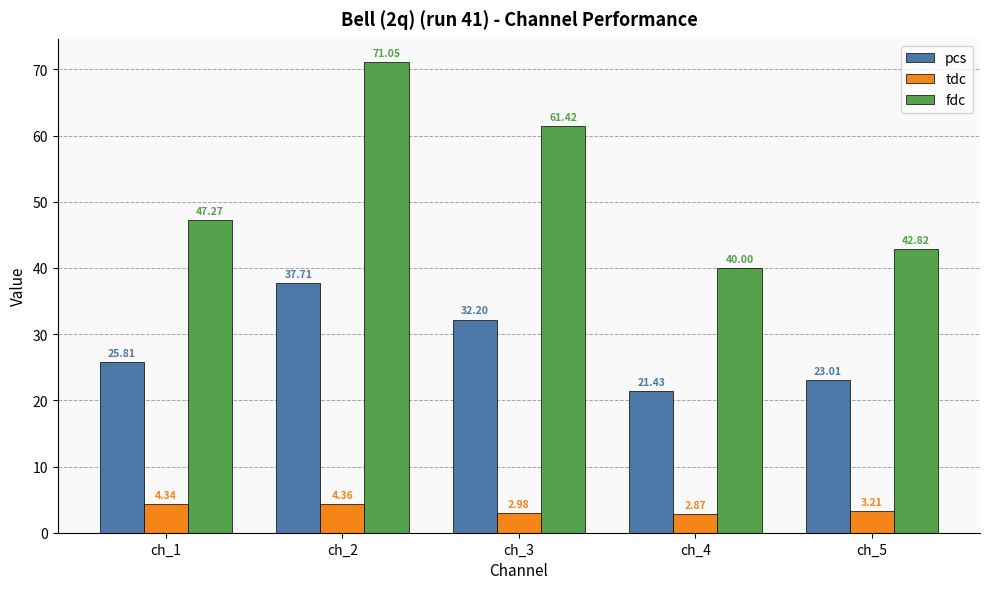

What is the difference between the maximum and minimum values in the fdc series?

31.0